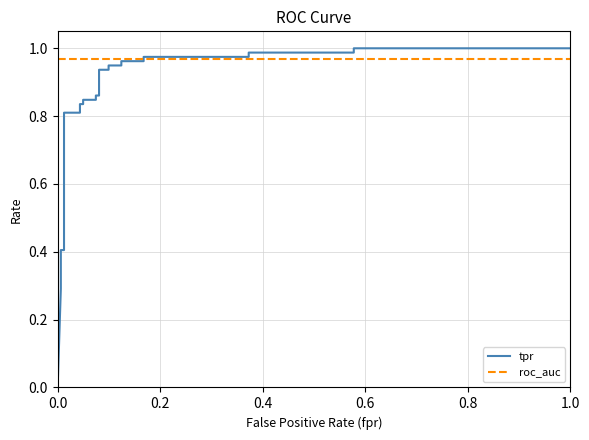

Reading right to left, transcribe all the data shown in this chart.

tpr: 1.0	1.0	1.0	1.0	1.0	1.0	1.0	1.0	0.9	0.9	0.9	0.9	0.9	0.9	0.8	0.8	0.8	0.8	0.8	0.8	0.5	0.5	0.4	0.4	0.4	0.3	0.3	0.0
roc_auc: 1.0	1.0	1.0	1.0	1.0	1.0	1.0	1.0	1.0	1.0	1.0	1.0	1.0	1.0	1.0	1.0	1.0	1.0	1.0	1.0	1.0	1.0	1.0	1.0	1.0	1.0	1.0	1.0